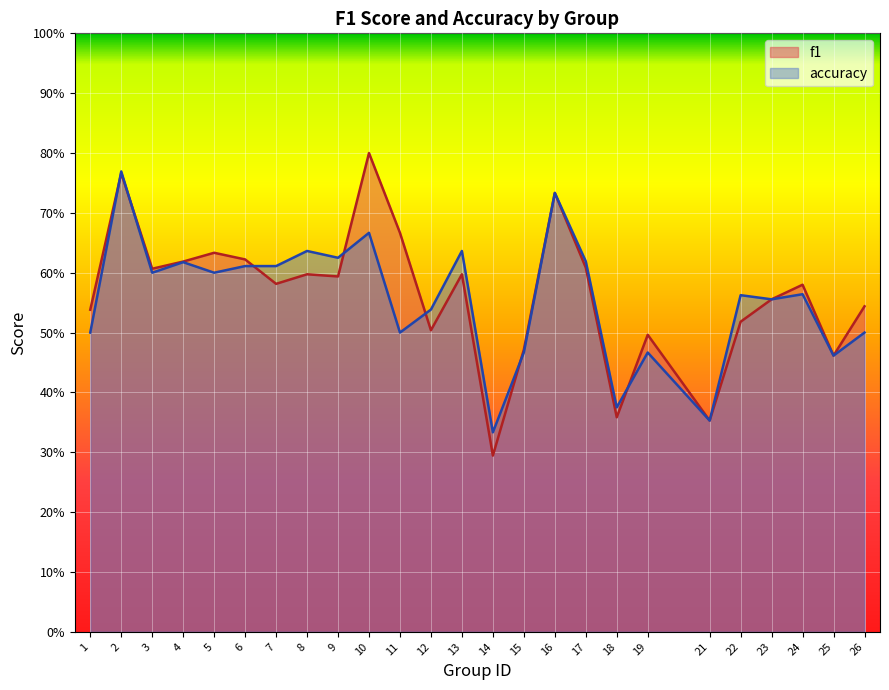

Does the chart display data point markers on the line(s)?

No